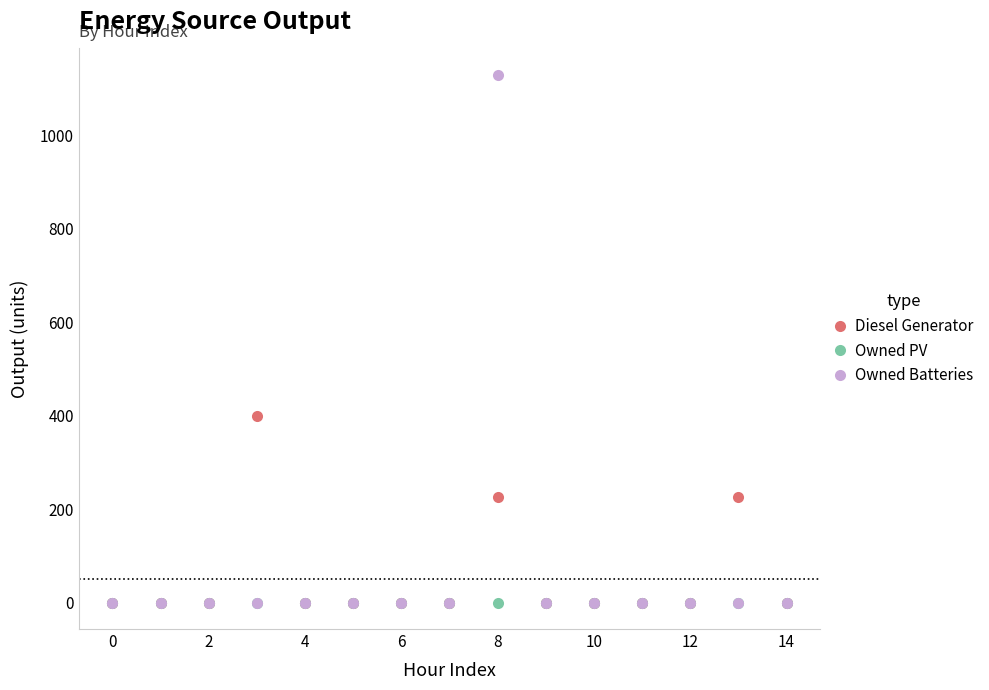

Which series has the widest spread of values?

Owned Batteries